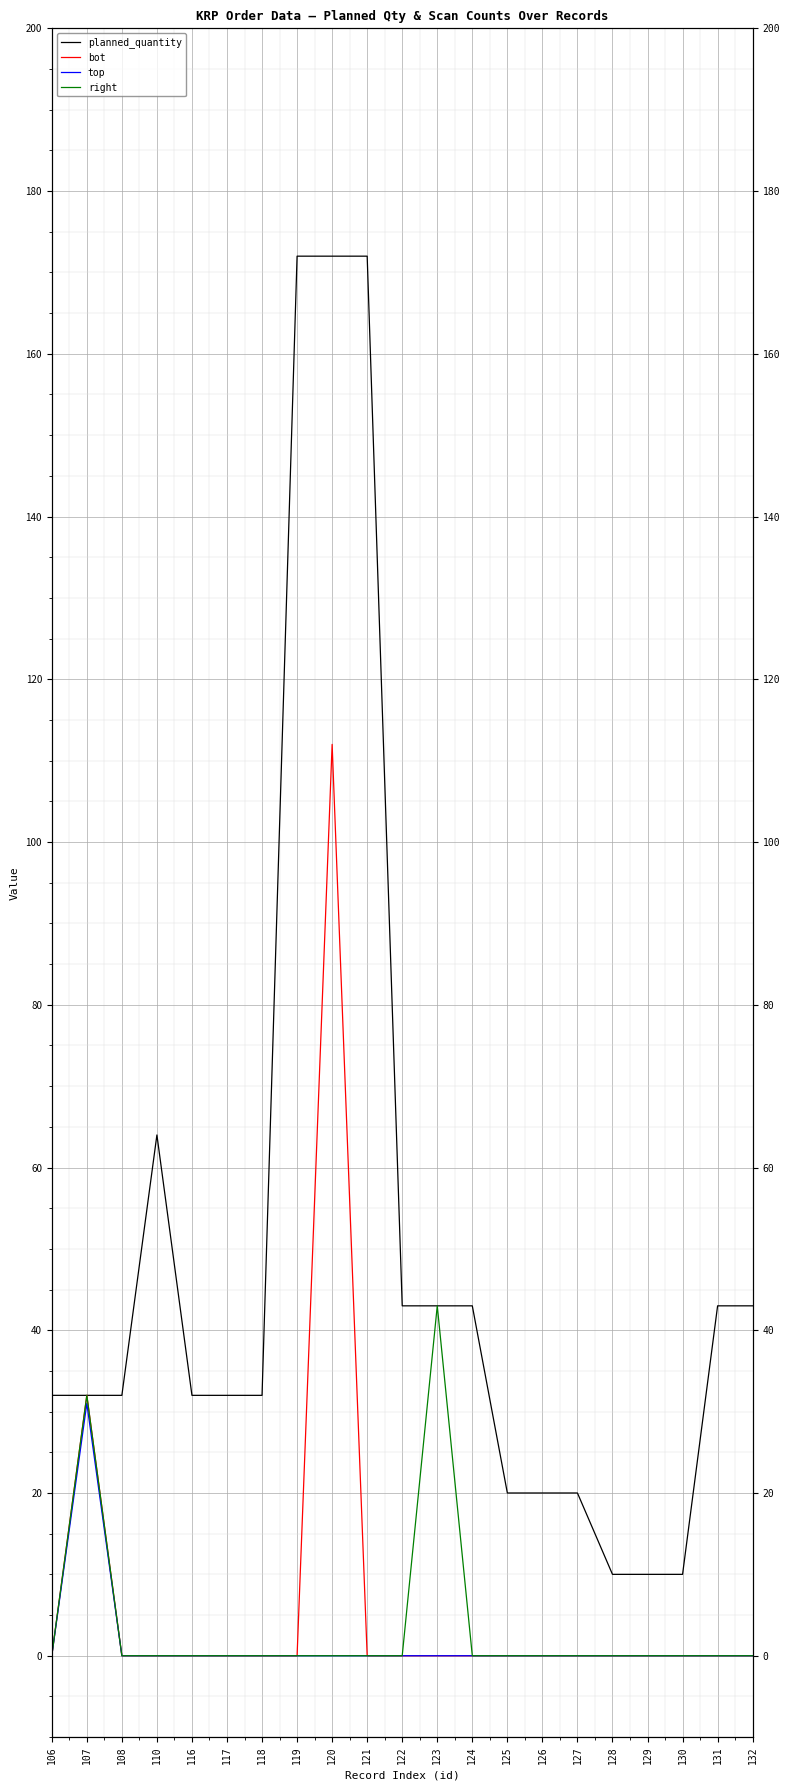

In planned_quantity, how many points are higher than both neighbors (excluding endpoints)?

1